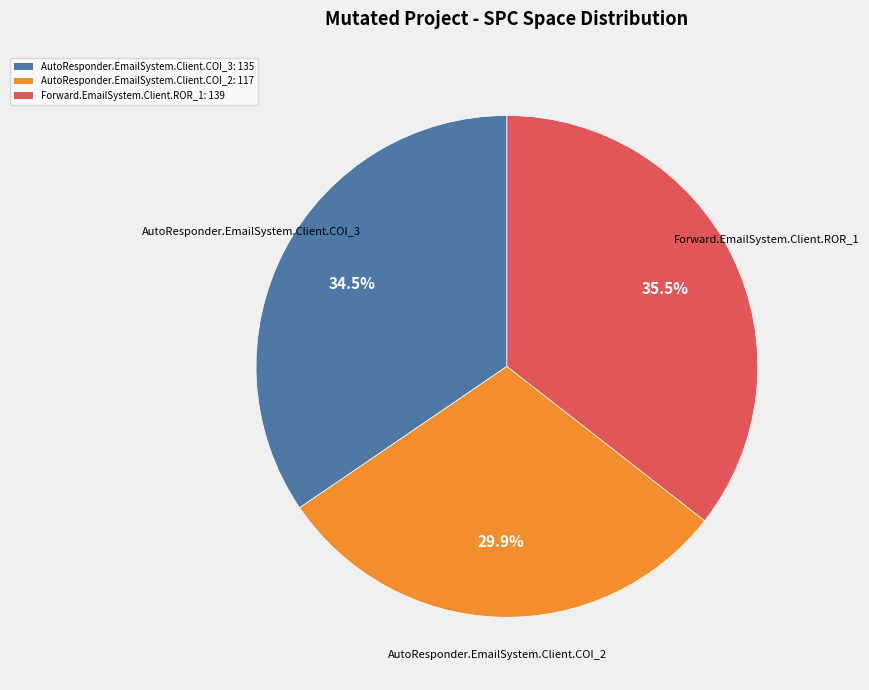

Does Forward.EmailSystem.Client.ROR_1 represent more than half of the total?

No